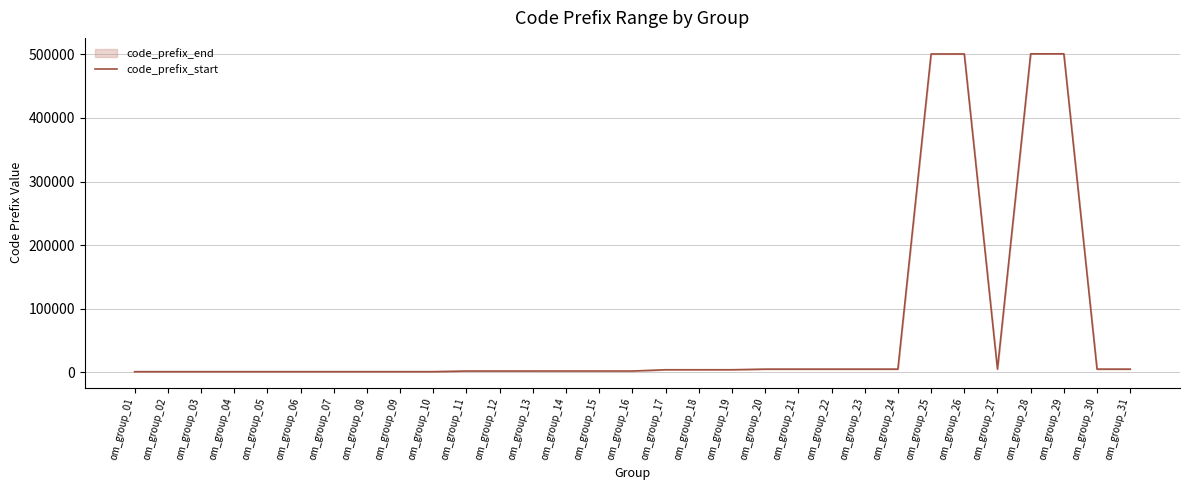

What is the average value?

67001